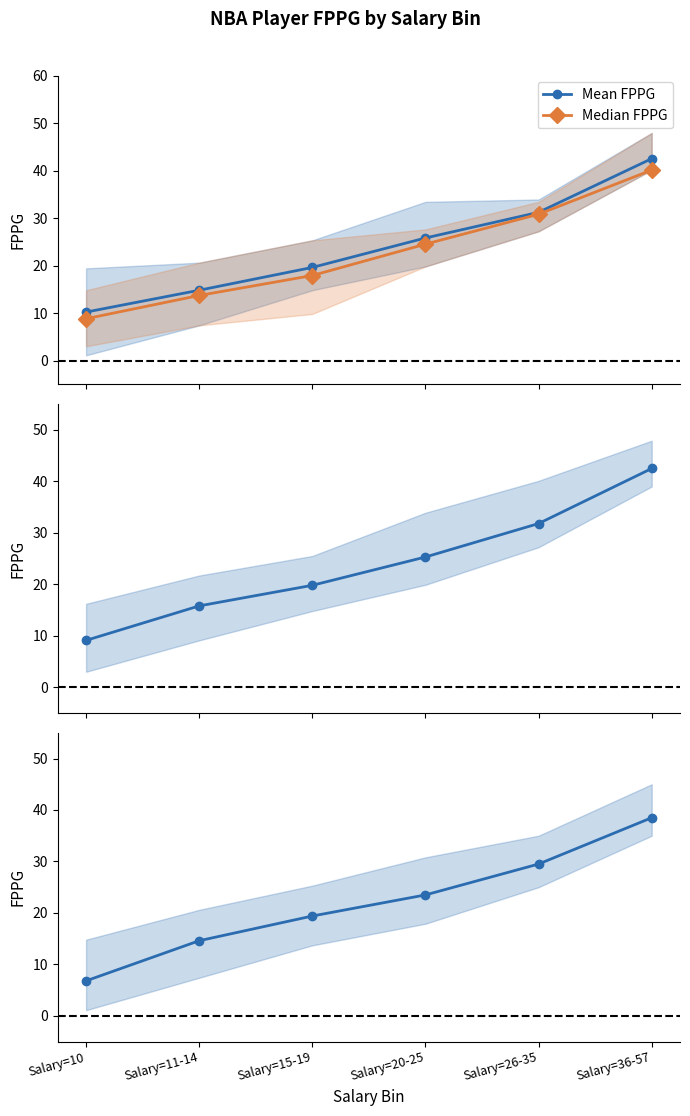

What value does the Mean FPPG series have at Salary=11-14?

14.6